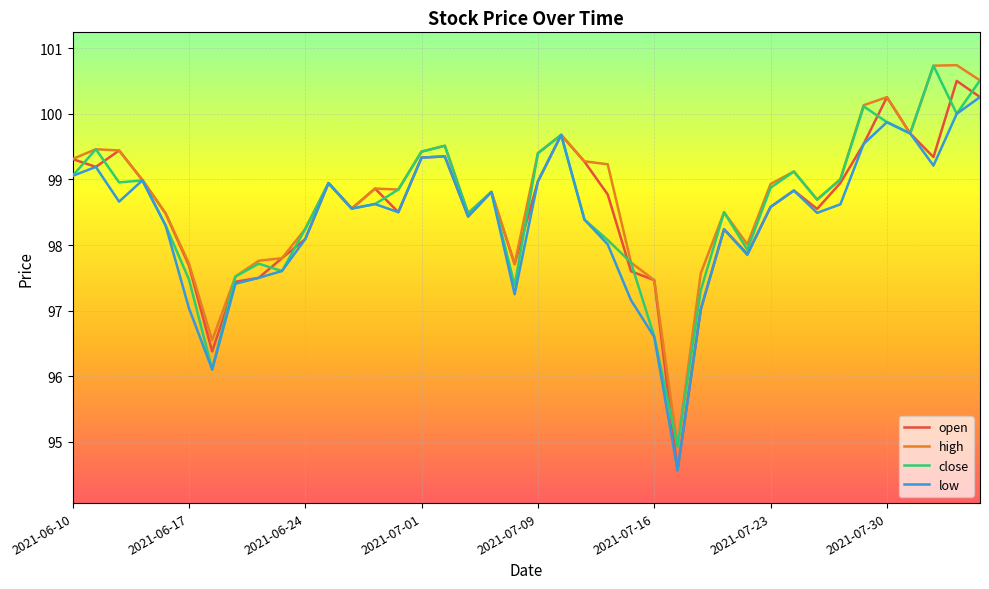

In close, how many points are lower than both neighbors (excluding endpoints)?

11